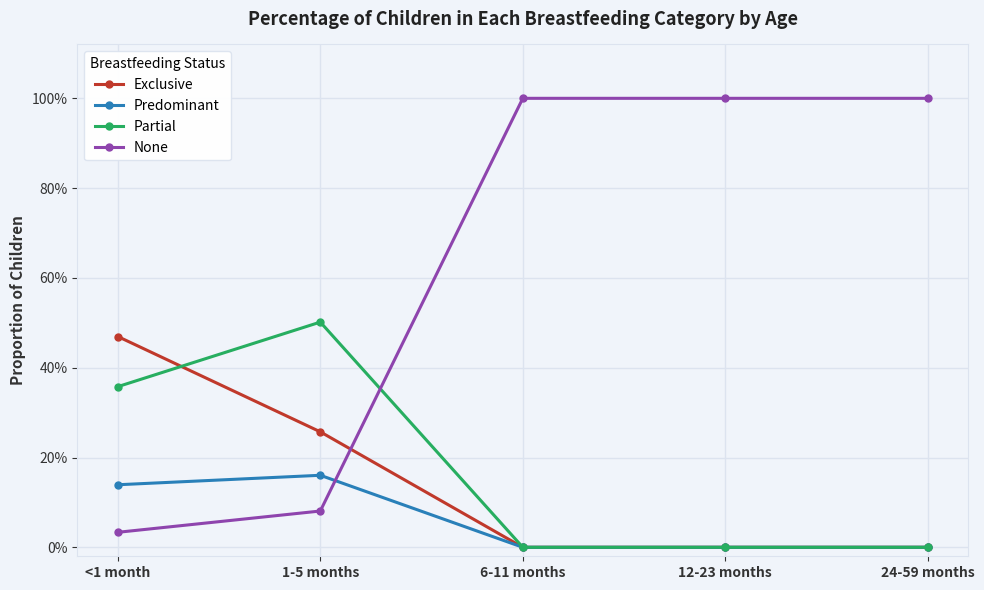

Count the Predominant values in the range 0 to 1.

5